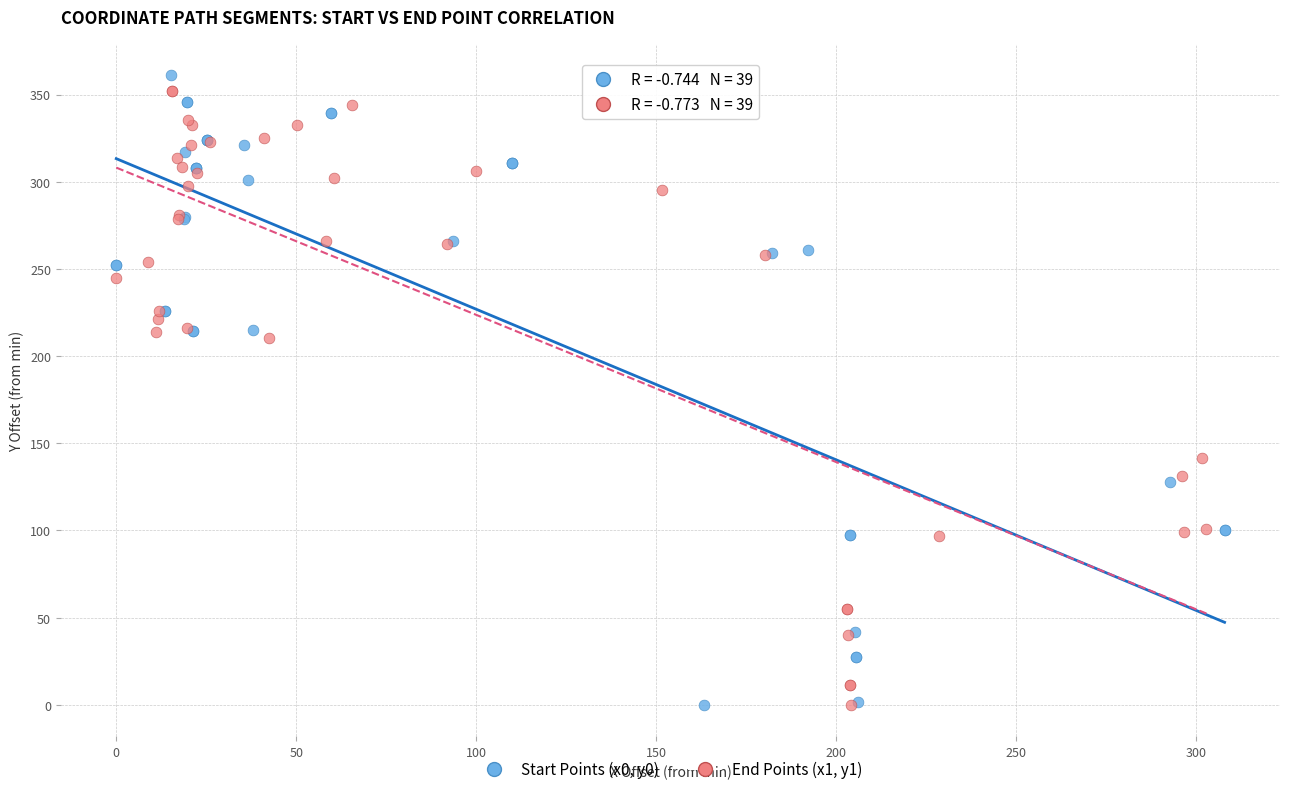

What are all the series names shown in the legend?

Start Points (x0, y0), End Points (x1, y1)